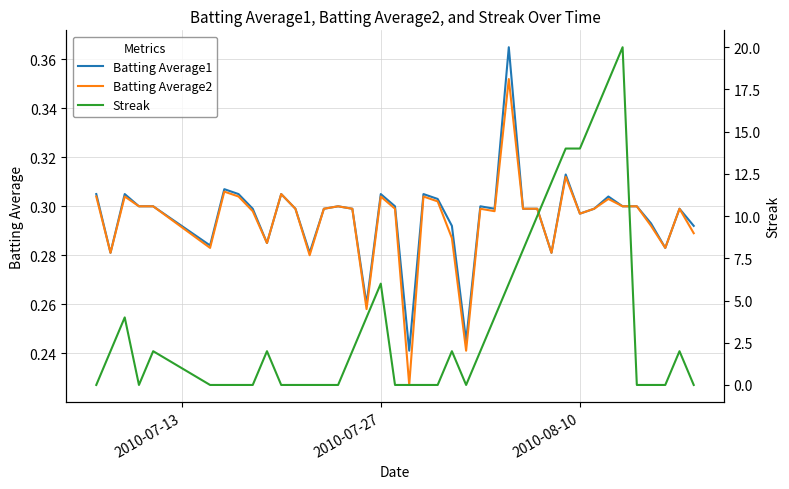

In Streak, how many points are higher than both neighbors (excluding endpoints)?

7